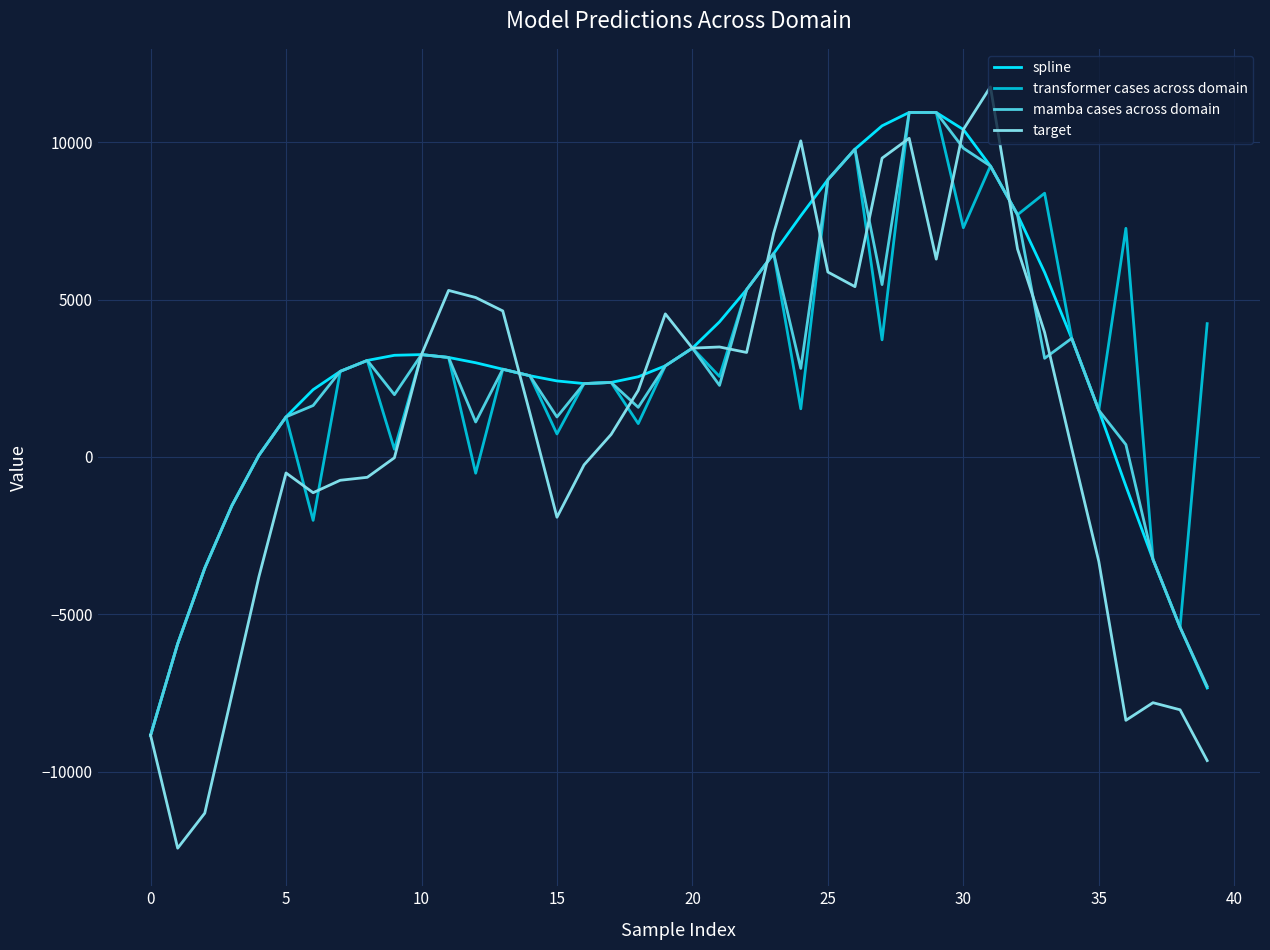

Which series has the largest range (max minus min)?

target